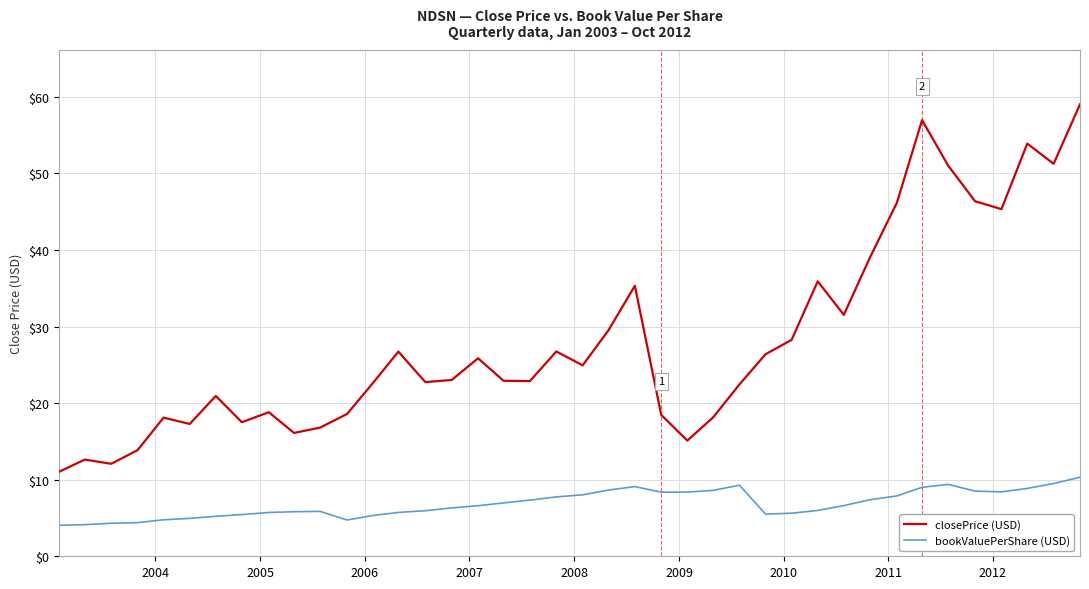

True or false: closePrice (USD) and bookValuePerShare (USD) cross at least once.

False